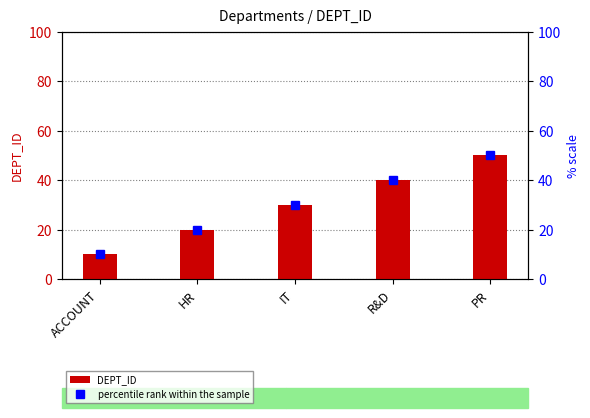

At which category is the sum across all series the highest?

PR